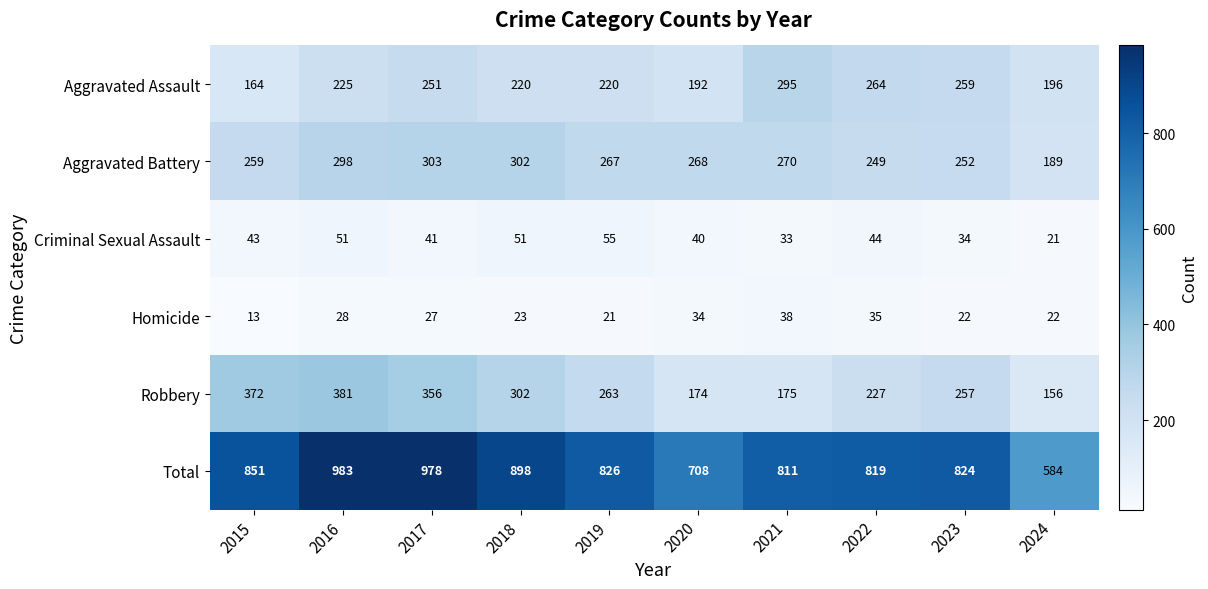

What is the average value of the Robbery series?

266